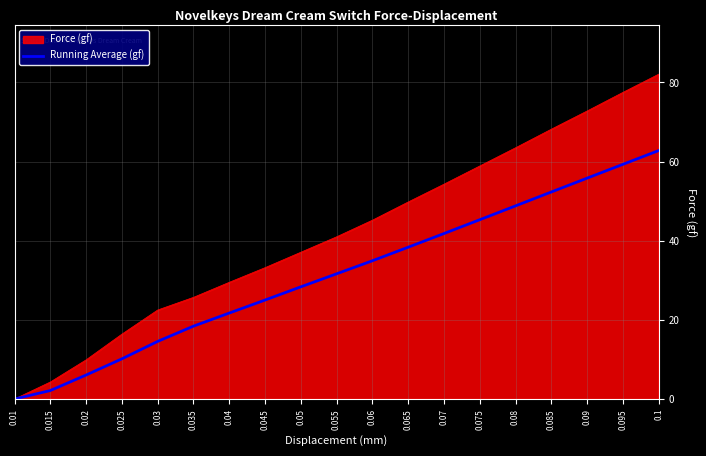

Is the value of Running Average (gf) at 0.08 greater than the value of Force (gf) at 0.045?

Yes